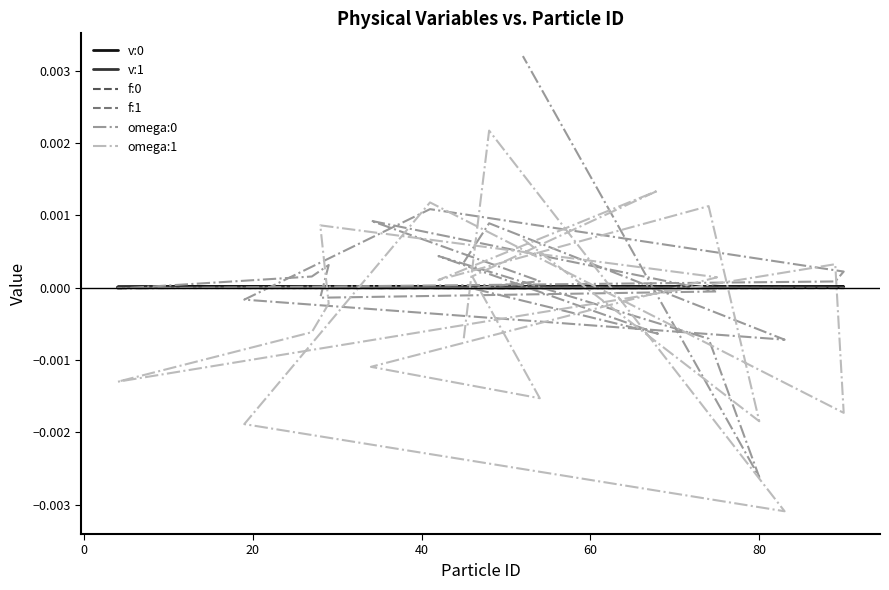

True or false: f:1 and omega:0 intersect in this chart.

True